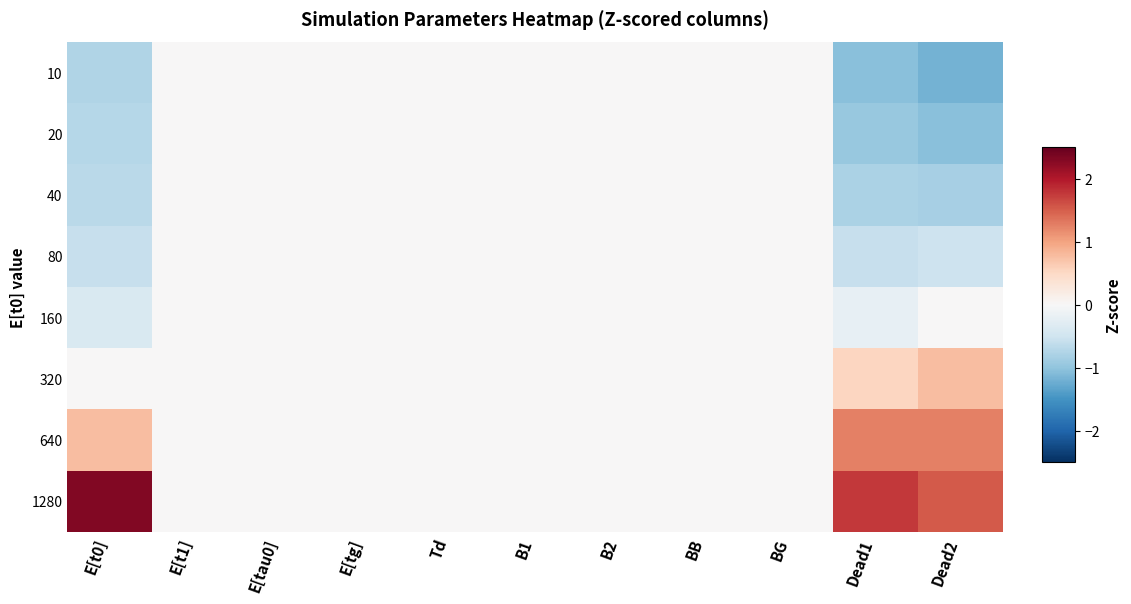

Which series changed the most between B1 and Dead1?

1280